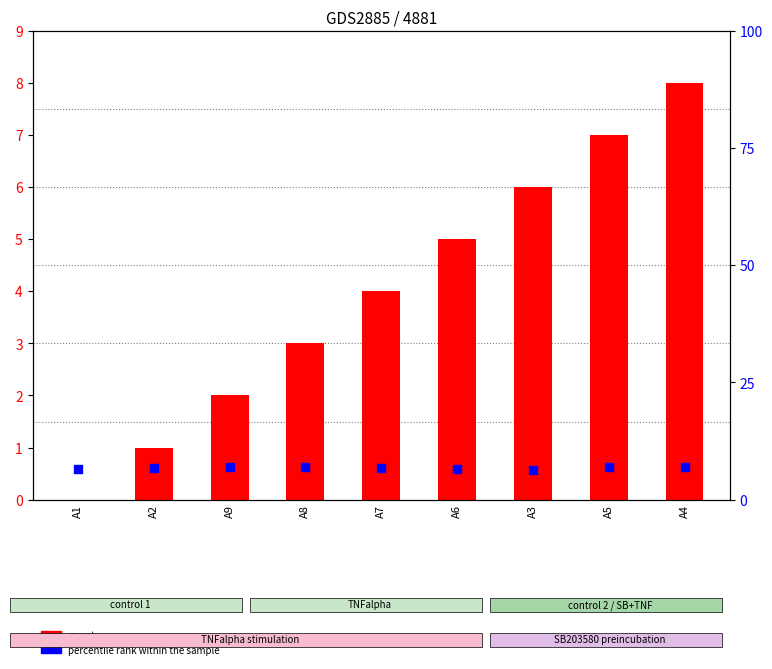

At which category is the sum across all series the highest?

A4